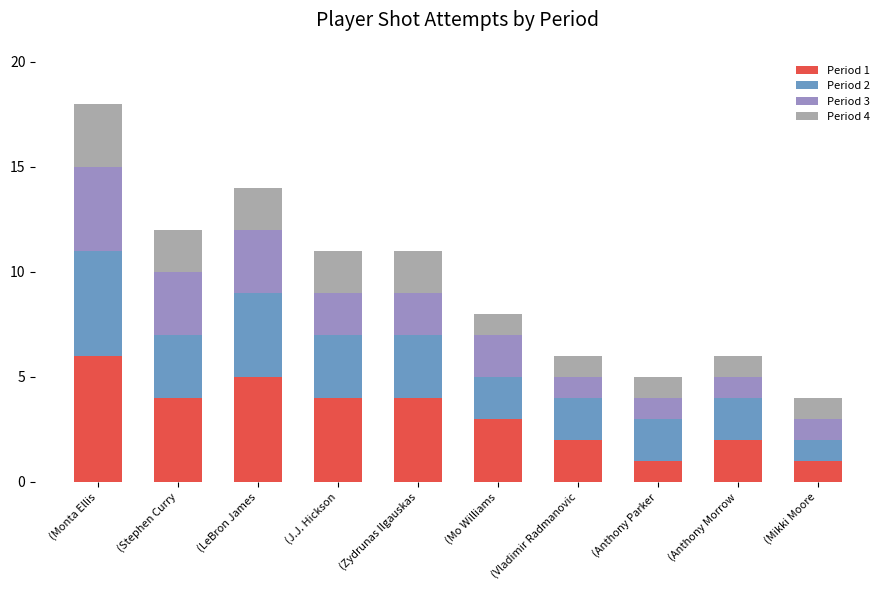

True or false: Period 1 has a value of 3 at (Anthony Morrow.

False